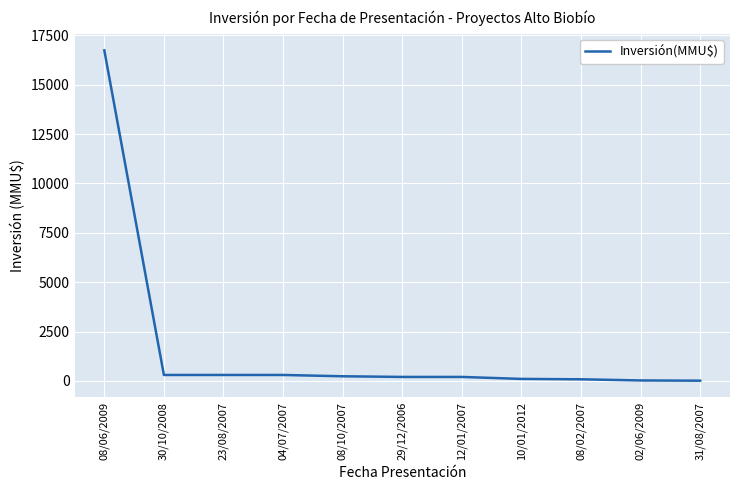

What is the difference between the maximum and minimum values?

16726